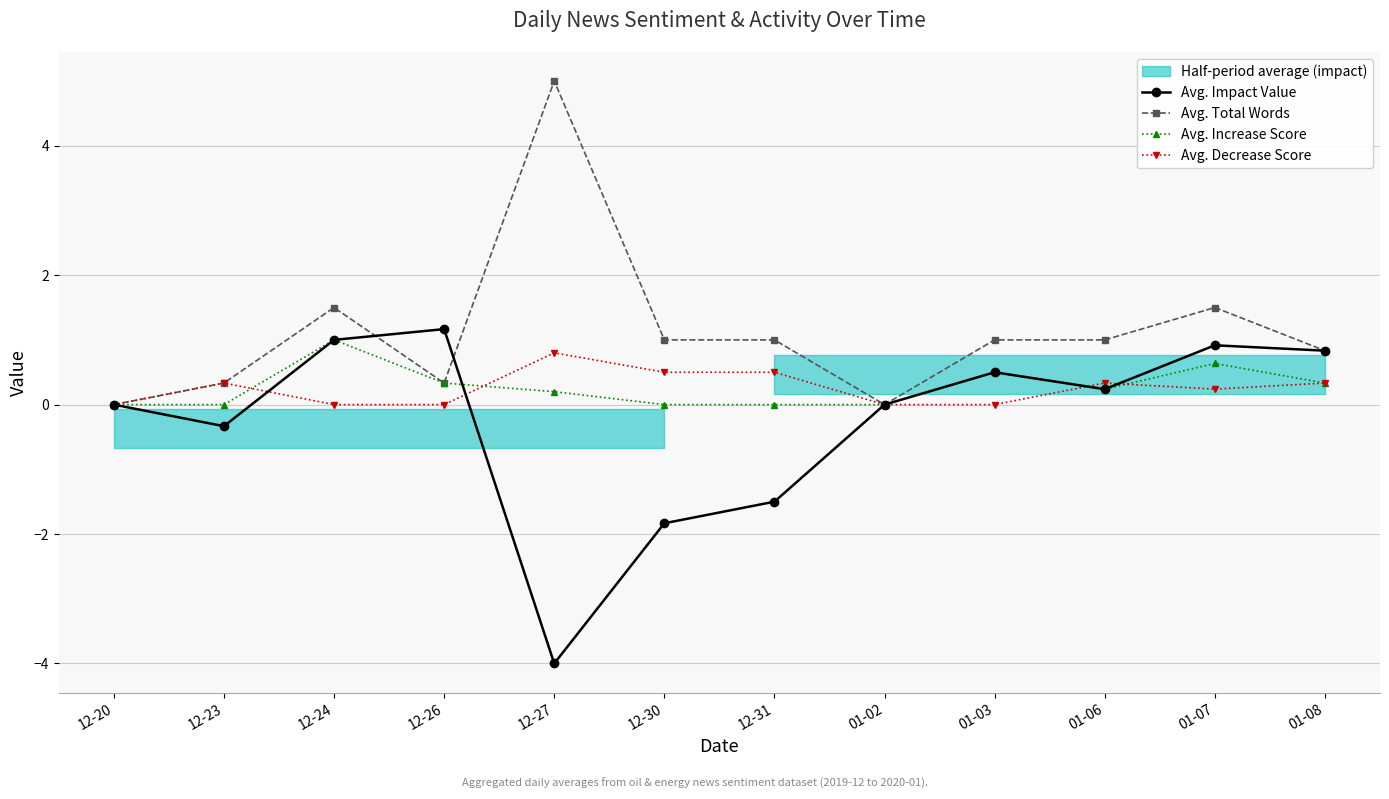

What position from the right is 12-26?

9